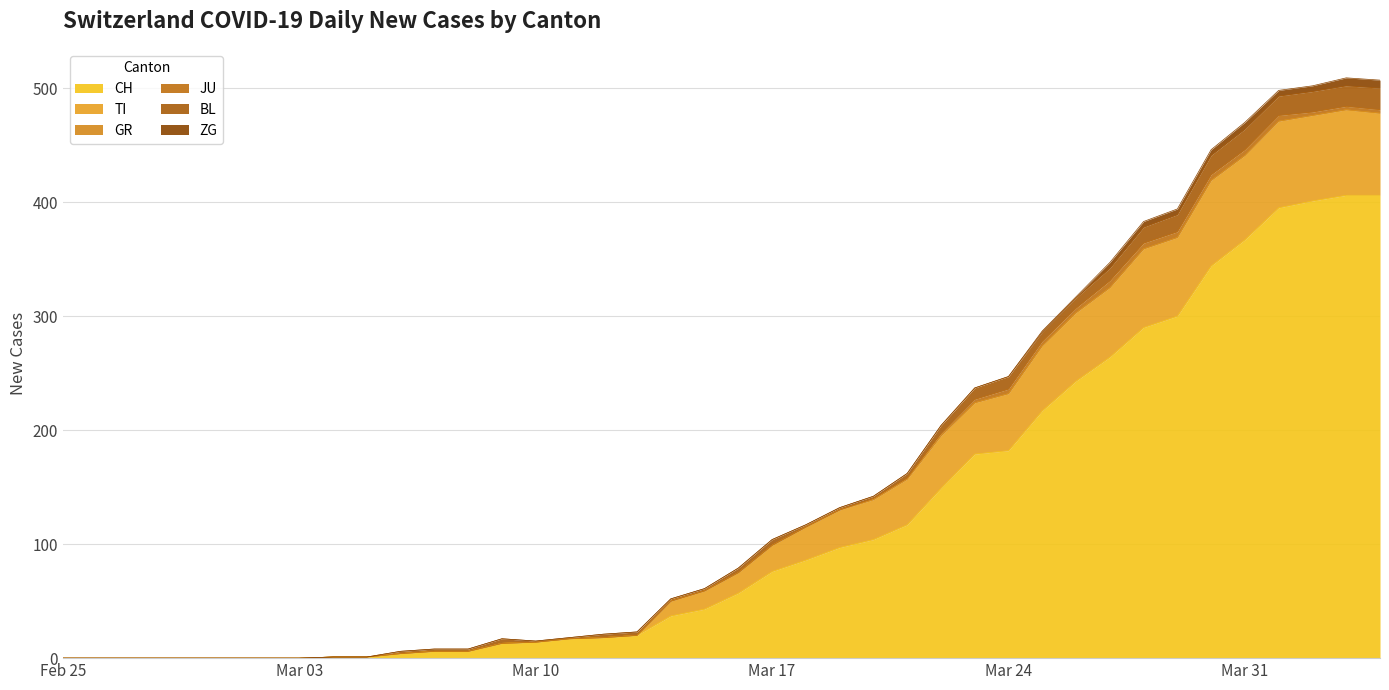

At 2020-03-17, list the series in order from smallest to largest.

GR, JU, ZG, BL, TI, CH